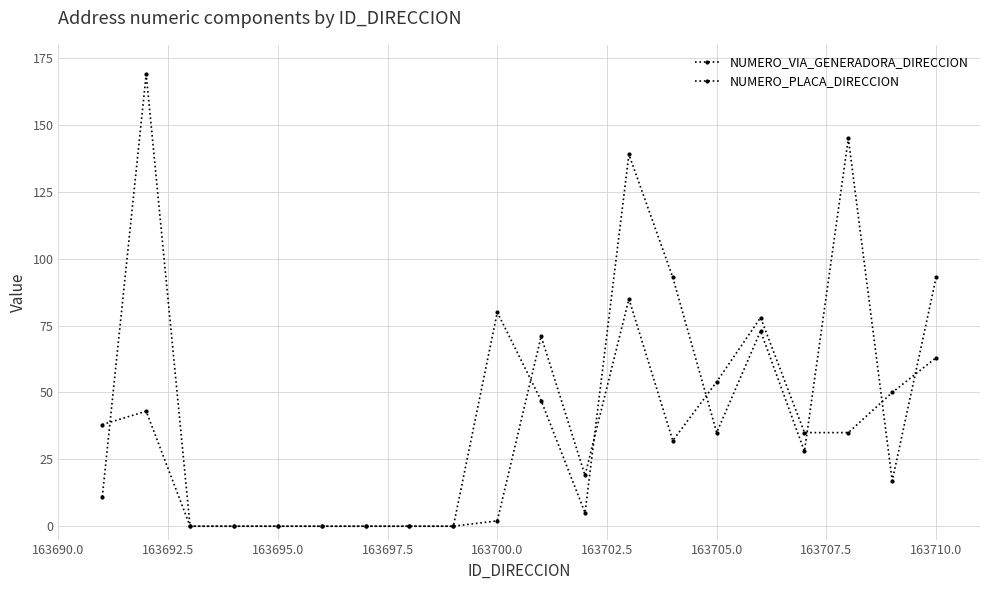

Count the number of categories in the chart.

20